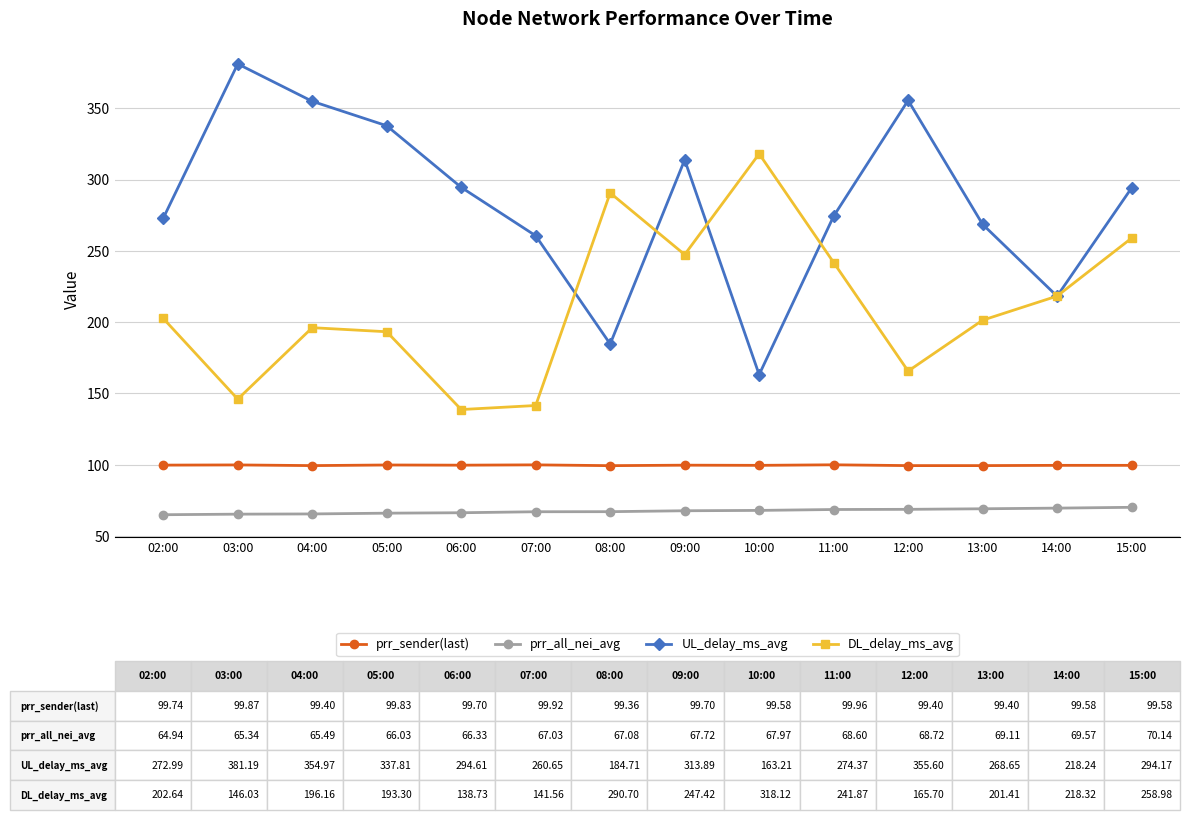

True or false: prr_all_nei_avg has a value of 111.4 at 07:00.

False